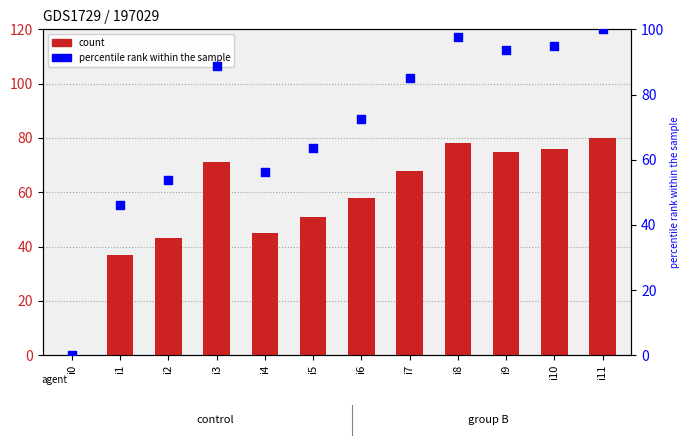

What are all the series names shown in the legend?

count, percentile rank within the sample